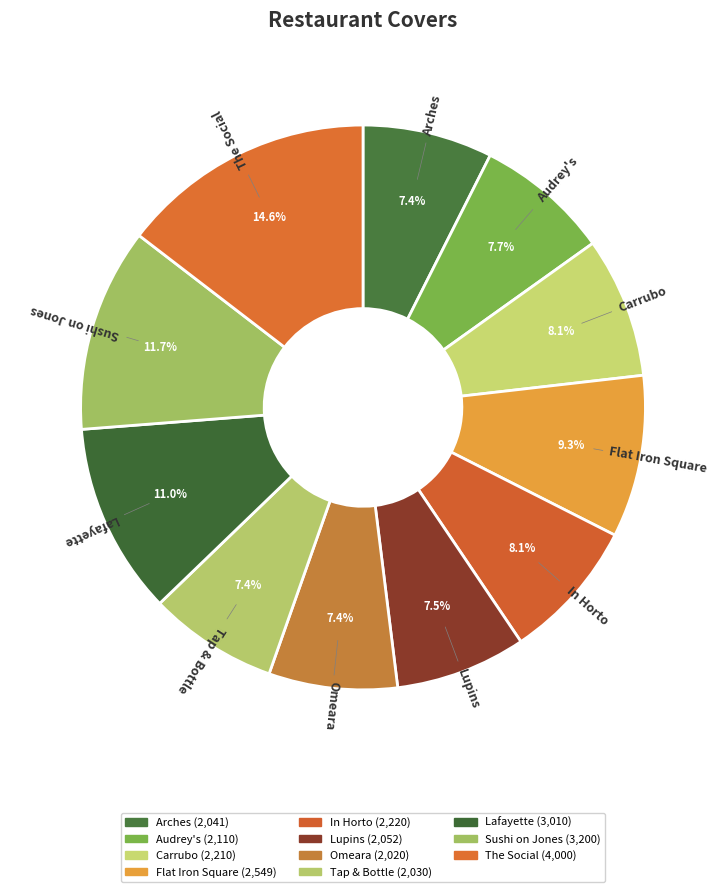

To the nearest percent, what percentage of the pie is Audrey's?

8%